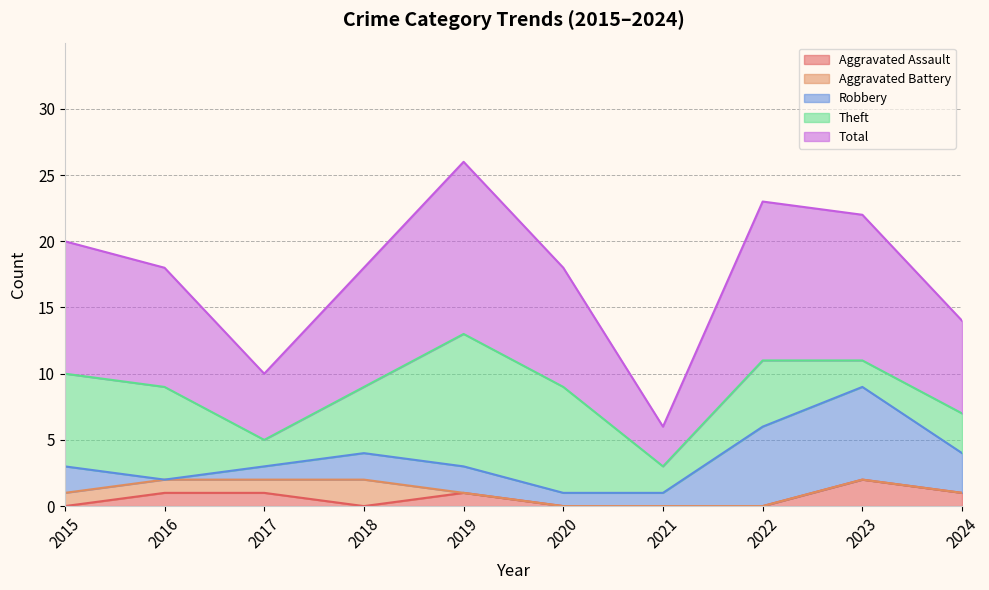

What is the spread (max minus min) of values at 2024?

7